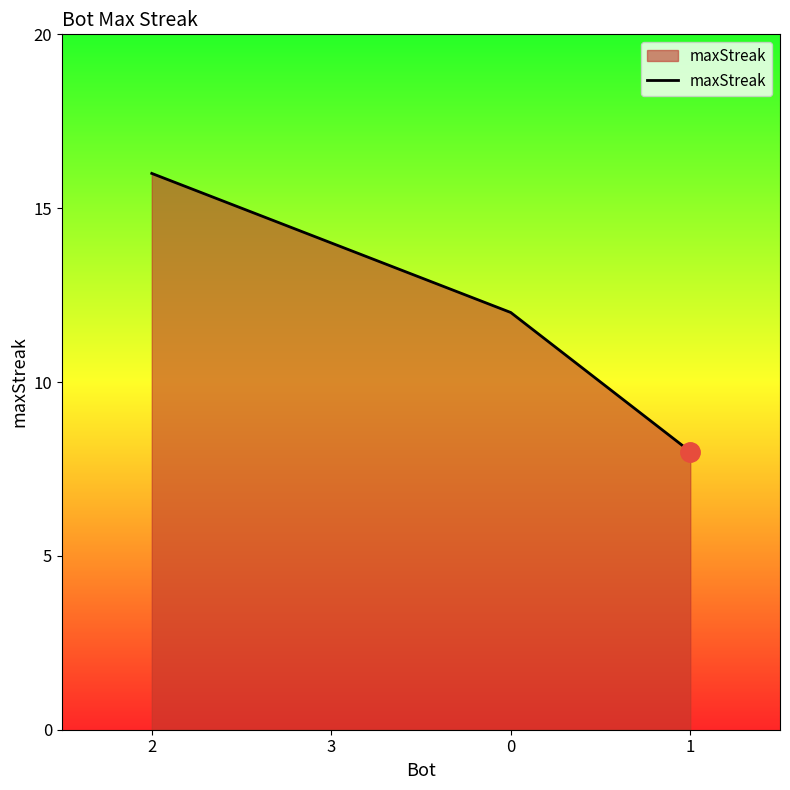

Which has a higher value, 2 or 1?

2